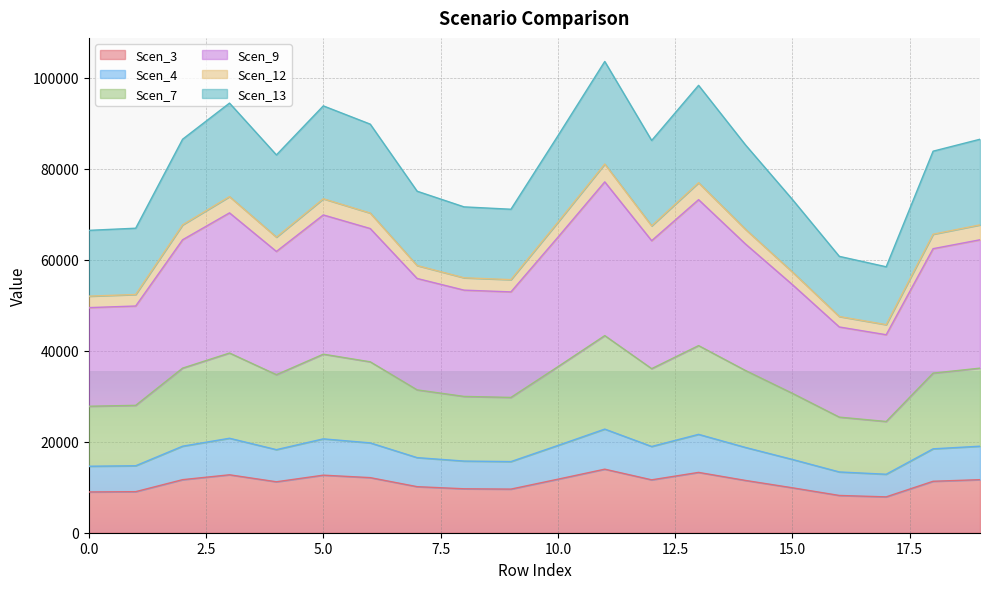

What is the total value across all series at 5.0?

93844.9